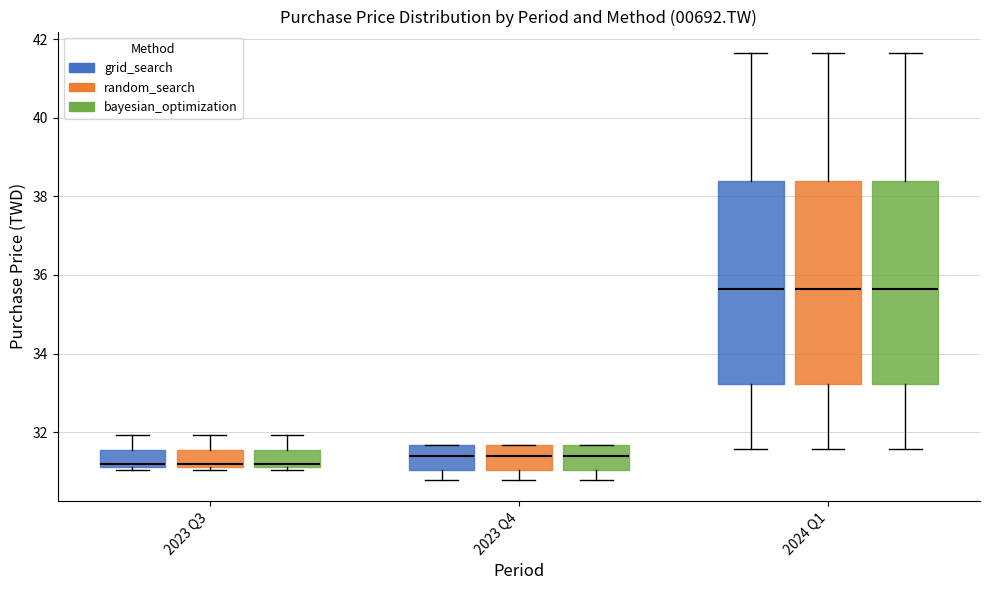

Where is the upper edge of the box for 2023 Q3 (random_search) on the y-axis? The values are not printed on the chart, so give them approximately, as read against the axis.

31.6